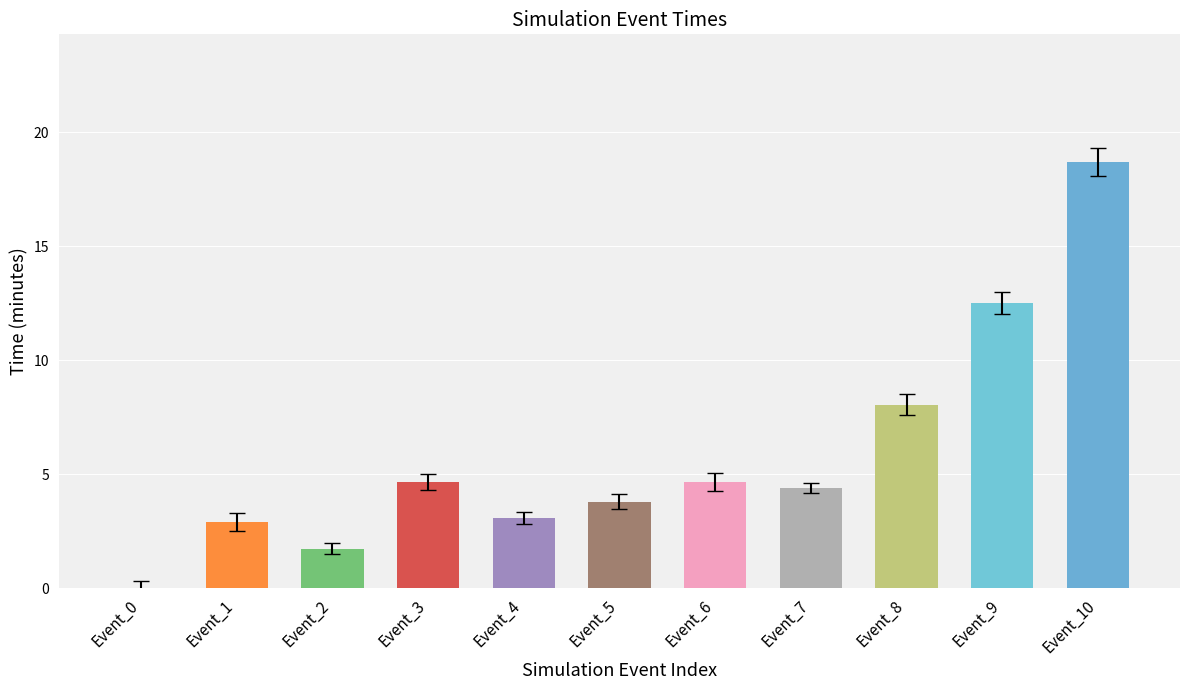

How many data points does each series have?

11